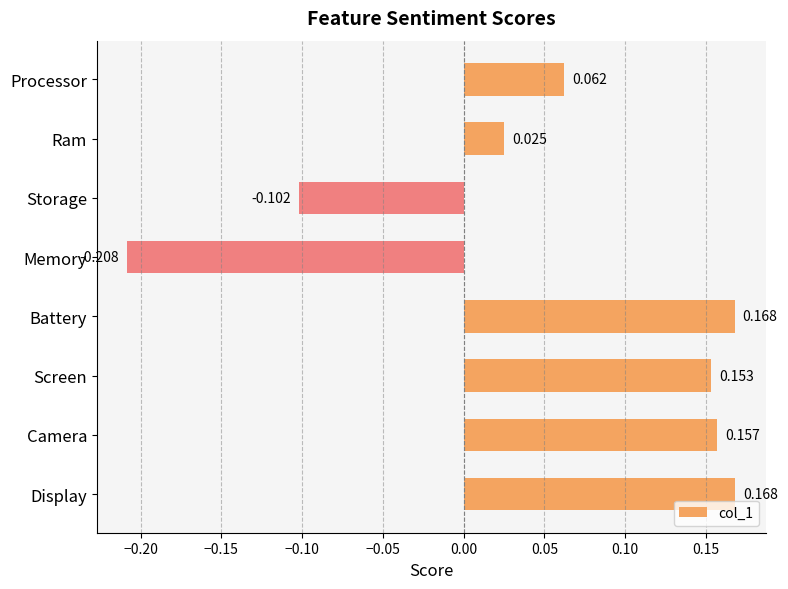

What is the label of the 8th bar from the bottom?

Processor